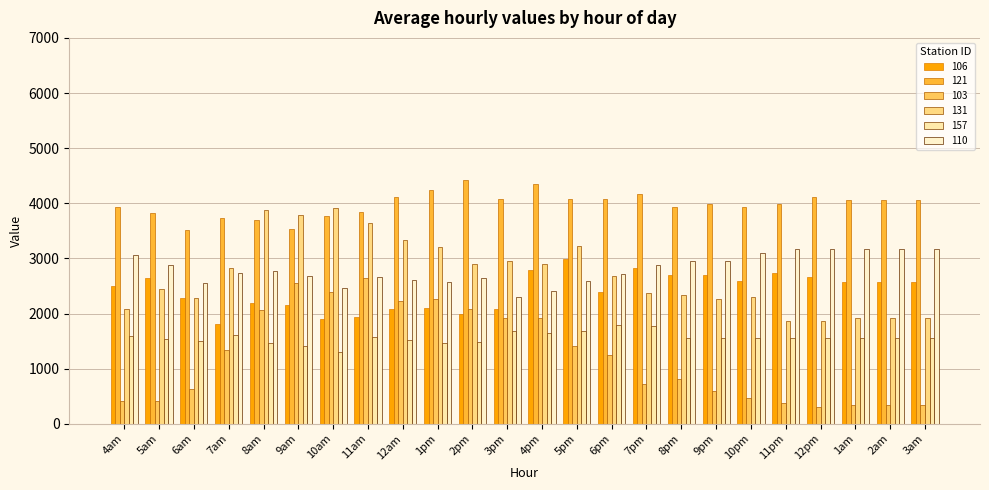

What is the sum of the 110 values at 5pm and 1am?

5756.9